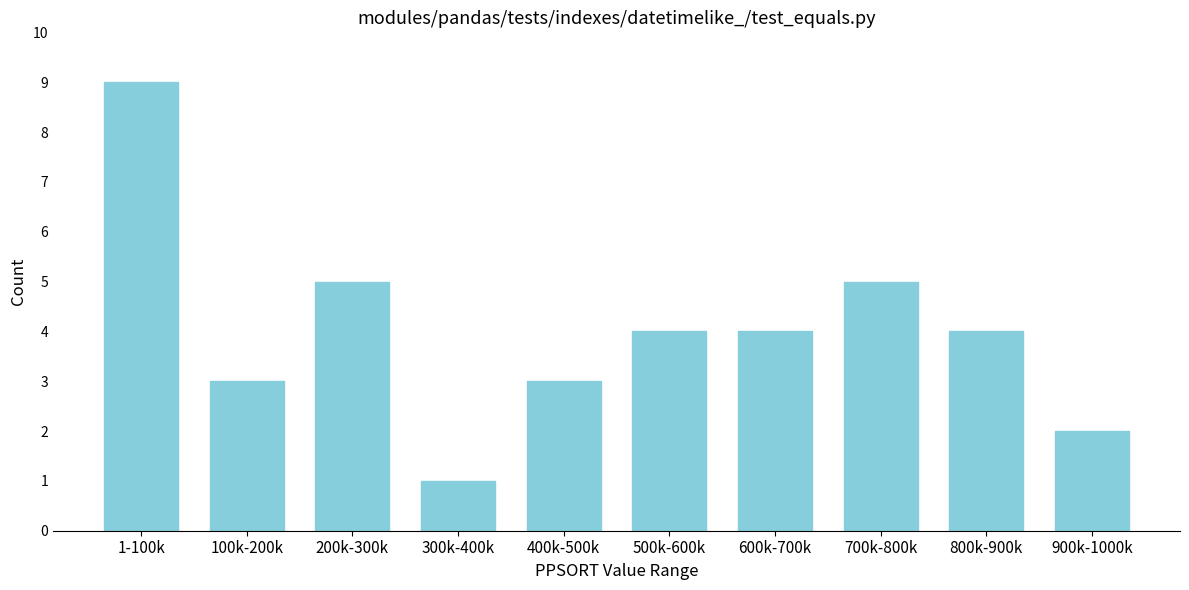

Reading left to right, list all the values displayed in this chart.

9	3	5	1	3	4	4	5	4	2